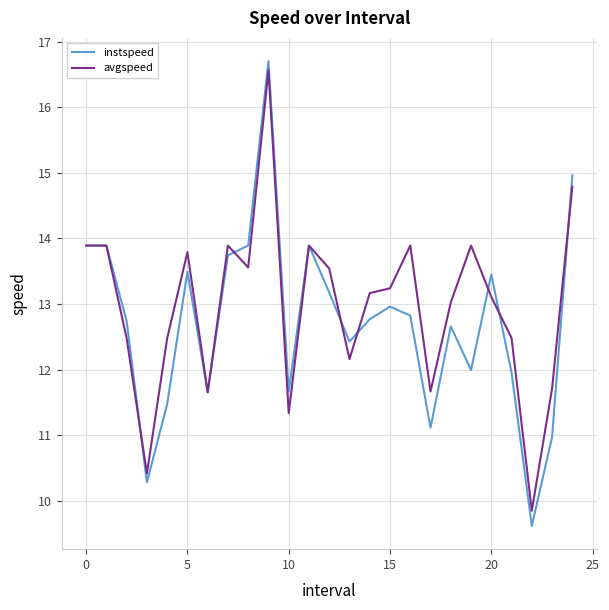

Which series has the largest range (max minus min)?

instspeed